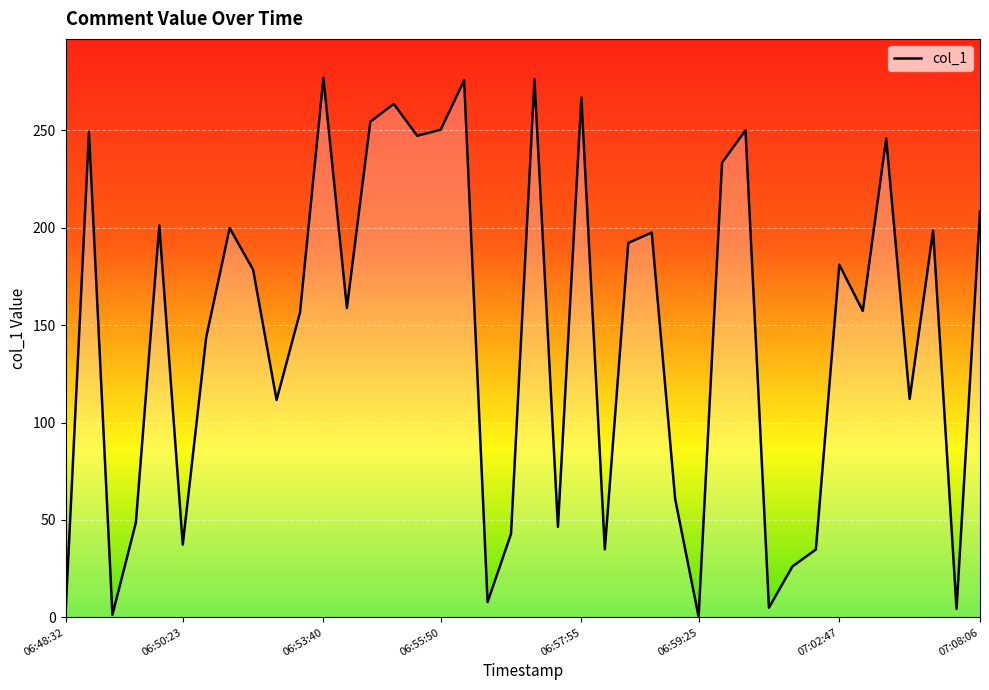

What is the greatest value displayed?

277.0